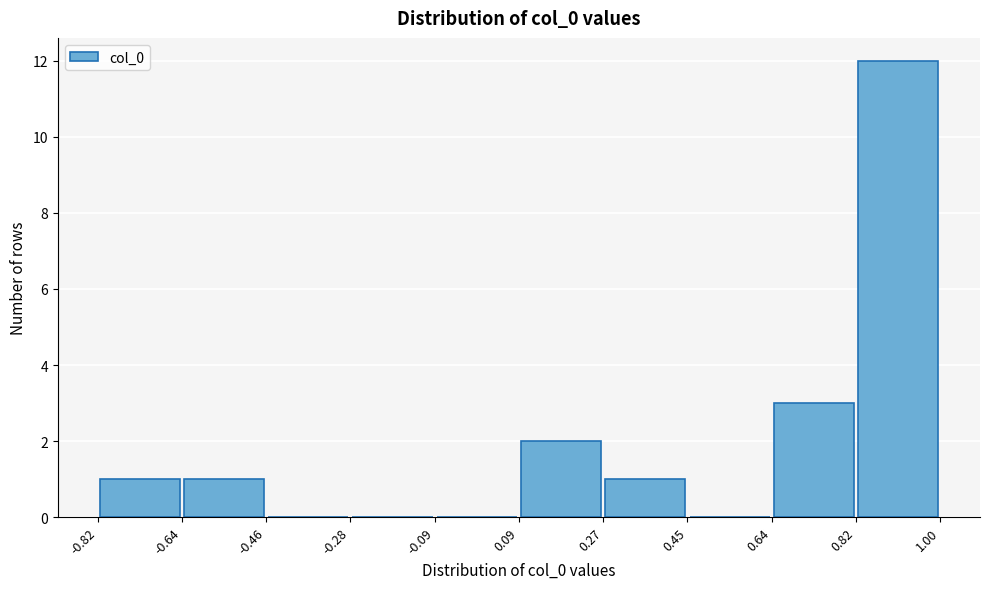

Reading left to right, transcribe this chart: for each bar, give the range it covers on the x-axis and its height. The values are not printed on the chart, so give them approximately, as read against the axis.

-0.82 to -0.64: 1
-0.64 to -0.46: 1
-0.46 to -0.28: 0
-0.28 to -0.09: 0
-0.09 to 0.09: 0
0.09 to 0.27: 2
0.27 to 0.45: 1
0.45 to 0.64: 0
0.64 to 0.82: 3
0.82 to 1.00: 12